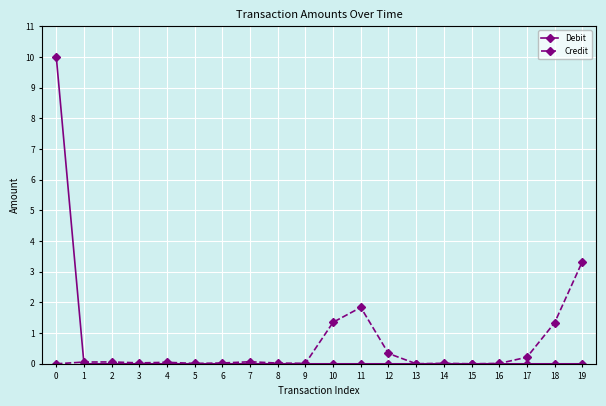

What are all the series names shown in the legend?

Debit, Credit